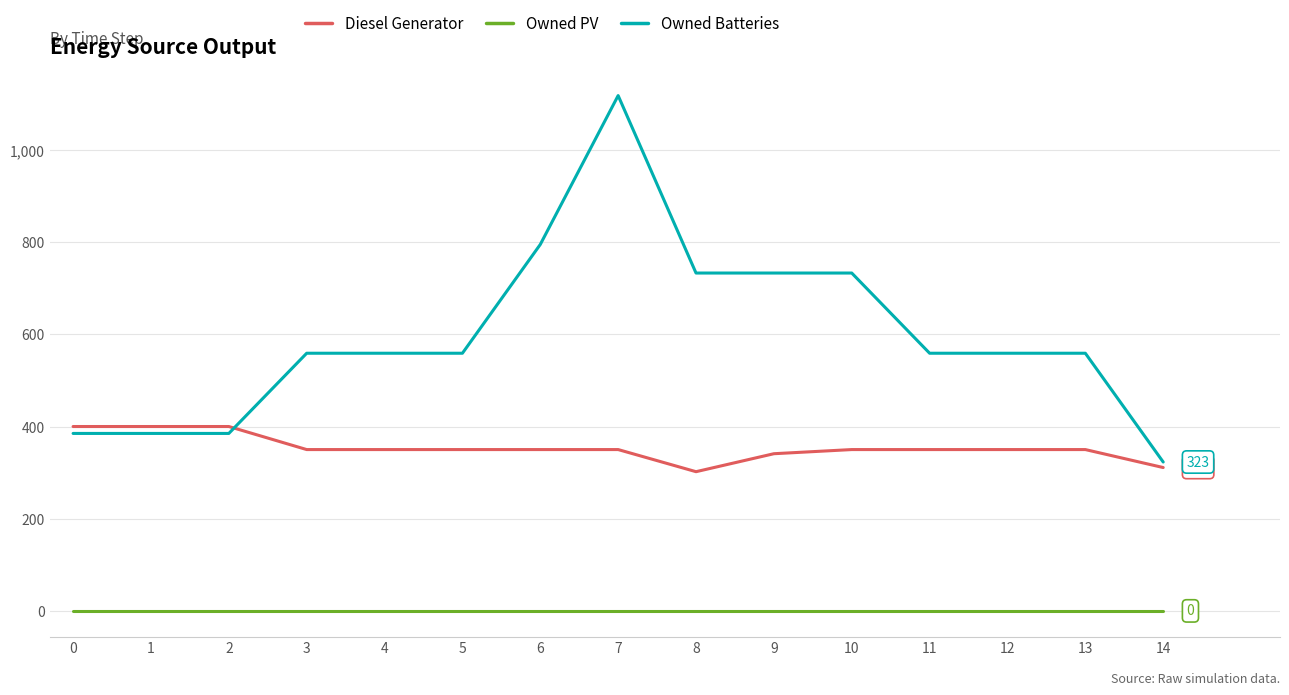

List the series in order of their overall mean, highest first.

Owned Batteries, Diesel Generator, Owned PV